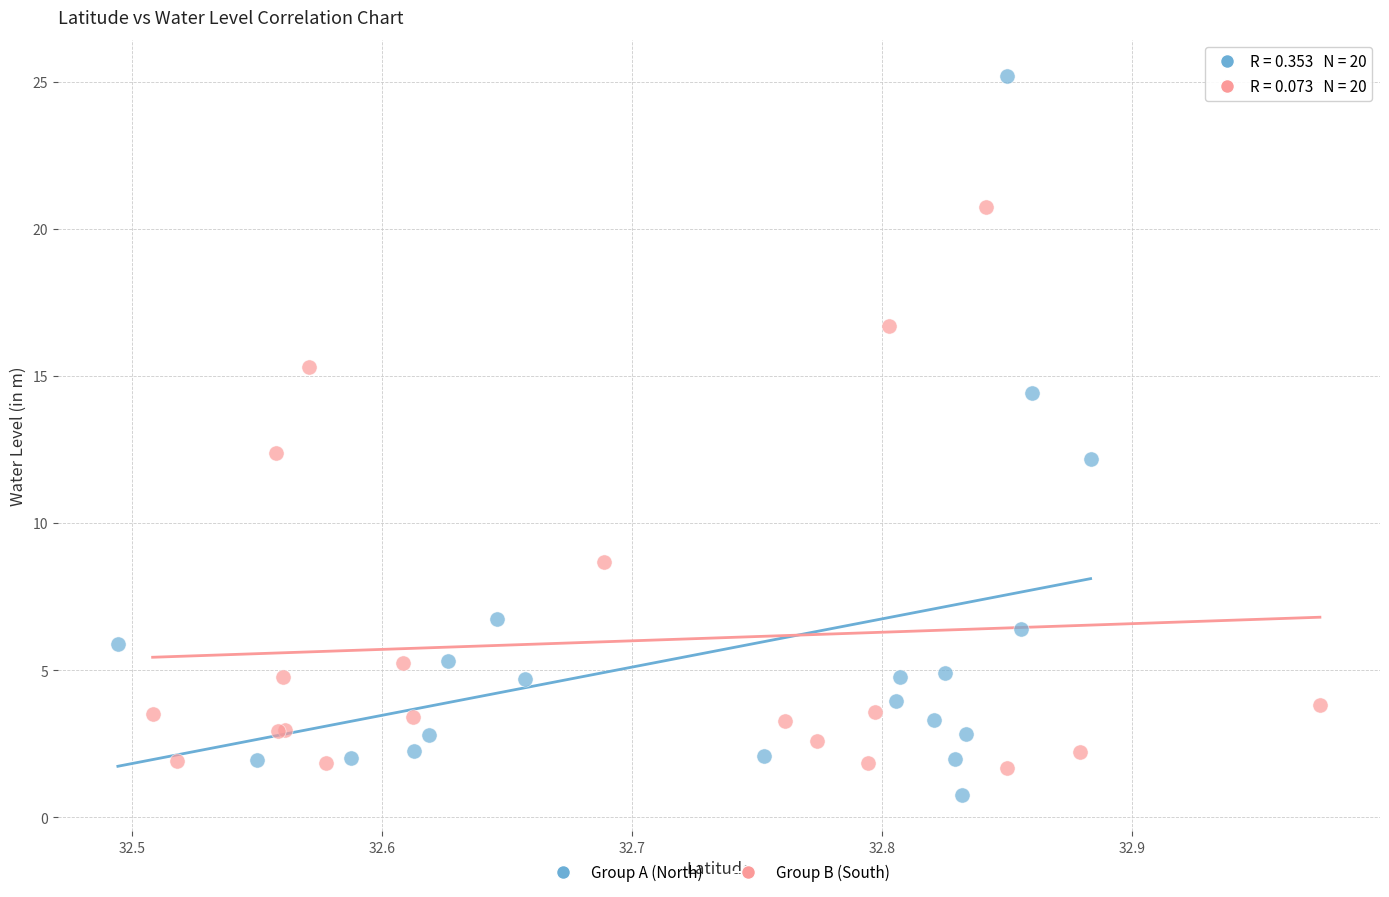

Which series reaches the maximum Y coordinate?

Group A (North)